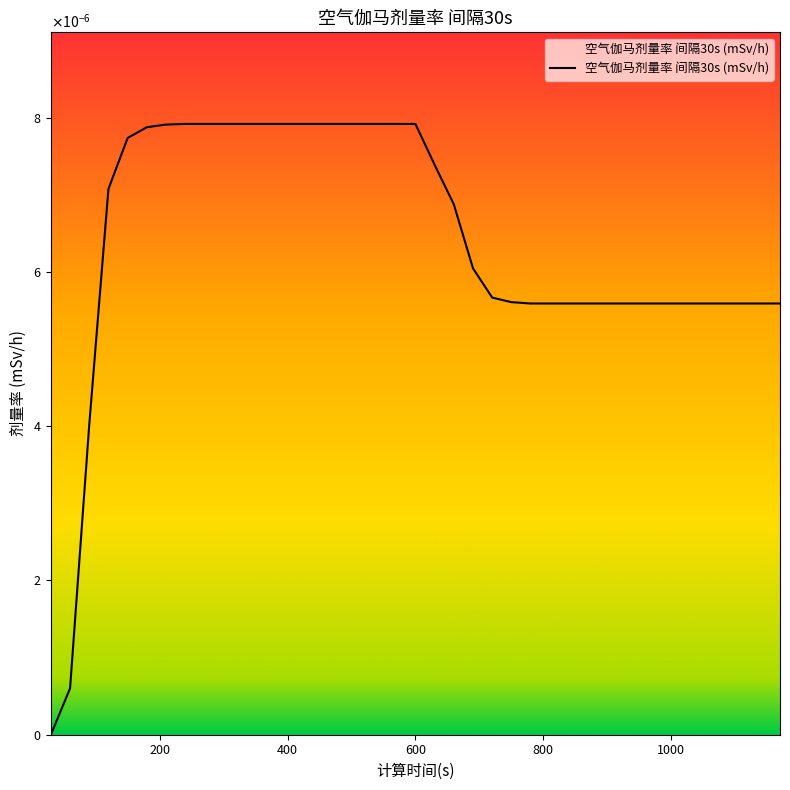

Does the chart have visible grid lines?

No